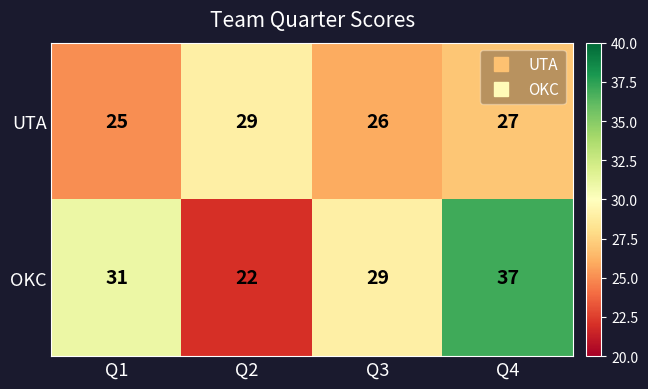

The UTA series shows 25 at Q1. True or false?

True